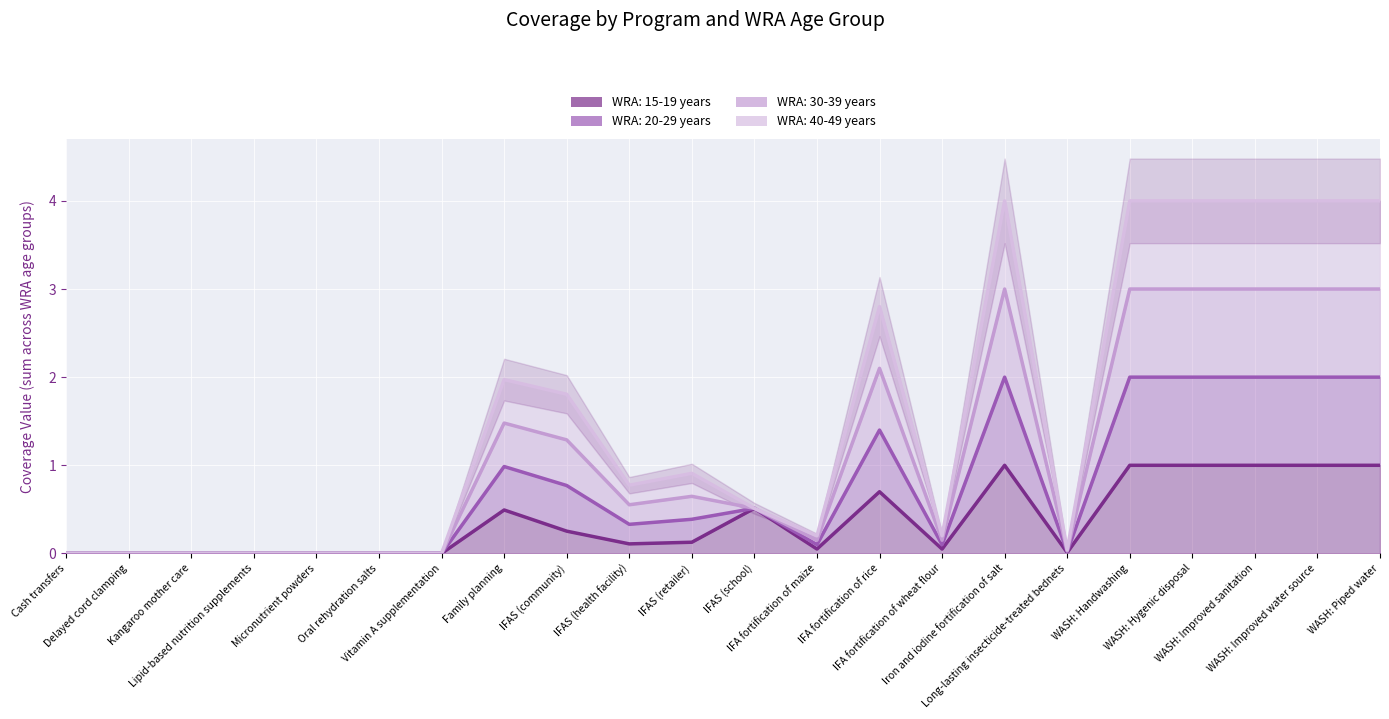

True or false: WRA: 30-39 years has a value of 1.2 at Kangaroo mother care.

False